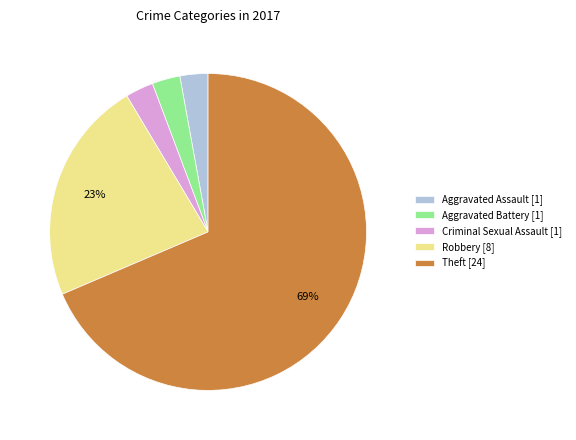

What is the ratio of the value at Aggravated Battery to the value at Aggravated Assault?

1.0